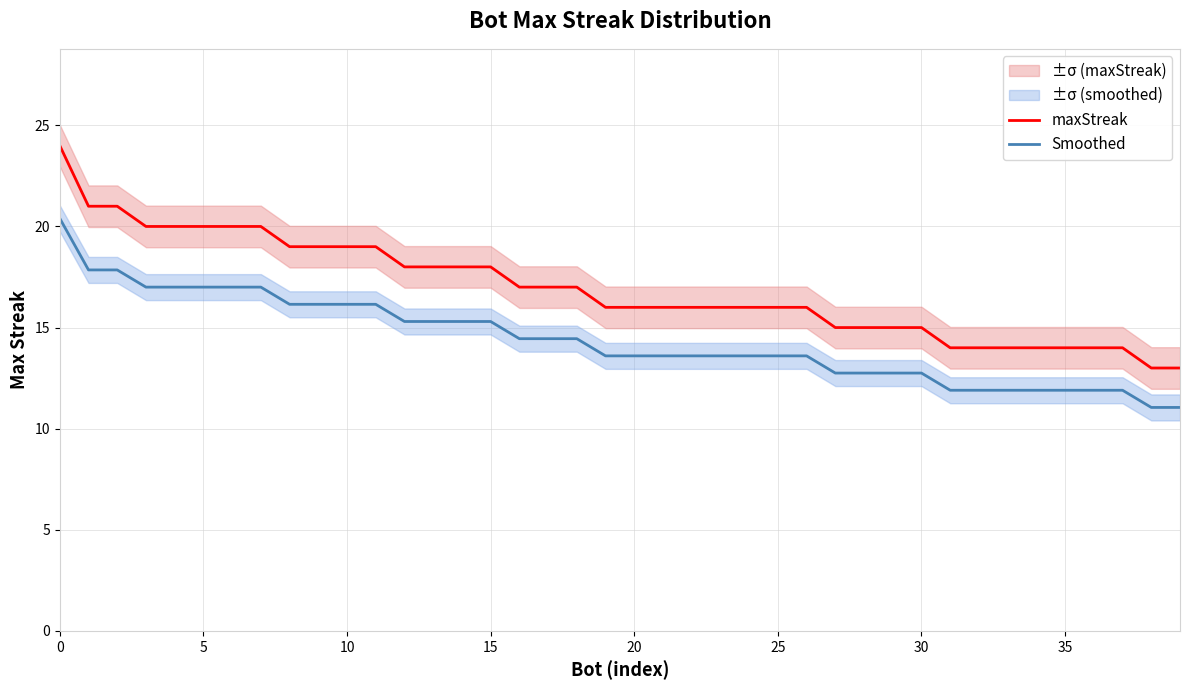

Reading right to left, extract all data points from this chart.

maxStreak: 13.0	13.0	14.0	14.0	14.0	14.0	14.0	14.0	14.0	15.0	15.0	15.0	15.0	16.0	16.0	16.0	16.0	16.0	16.0	16.0	16.0	17.0	17.0	17.0	18.0	18.0	18.0	18.0	19.0	19.0	19.0	19.0	20.0	20.0	20.0	20.0	20.0	21.0	21.0	24.0
Smoothed: 11.0	11.0	11.9	11.9	11.9	11.9	11.9	11.9	11.9	12.8	12.8	12.8	12.8	13.6	13.6	13.6	13.6	13.6	13.6	13.6	13.6	14.4	14.4	14.4	15.3	15.3	15.3	15.3	16.1	16.1	16.1	16.1	17.0	17.0	17.0	17.0	17.0	17.8	17.8	20.4